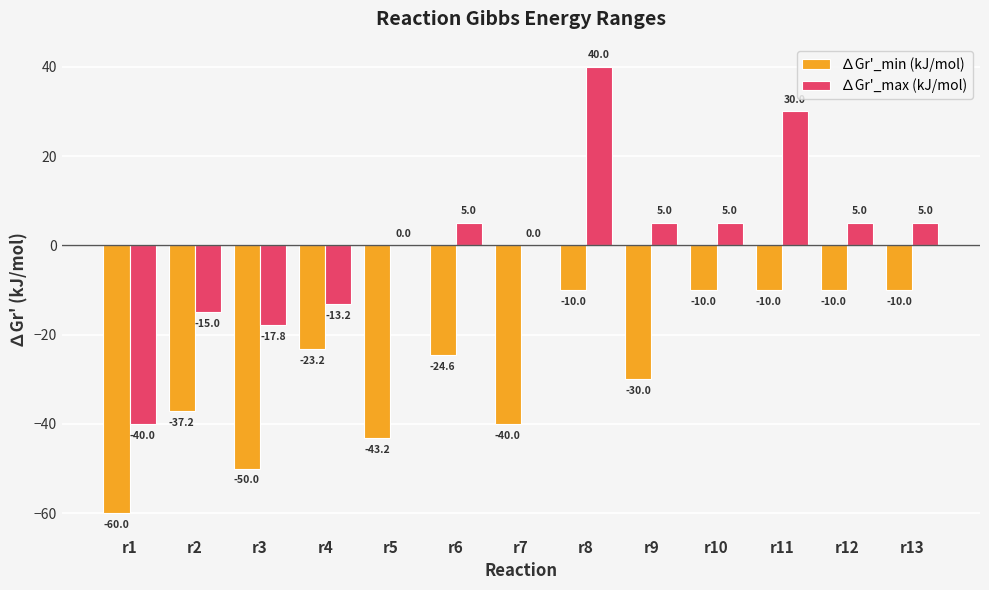

Which series has the widest spread of values?

∆Gr'_max (kJ/mol)